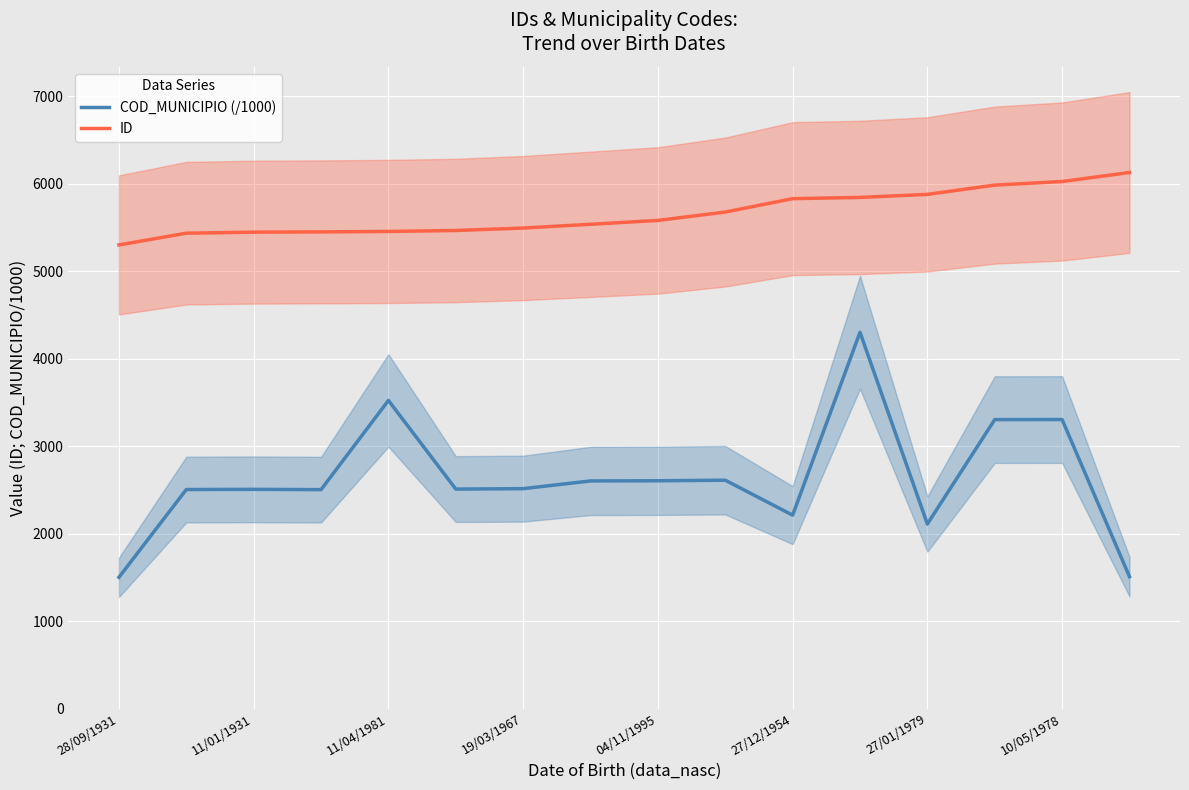

What are all the series names shown in the legend?

COD_MUNICIPIO (/1000), ID